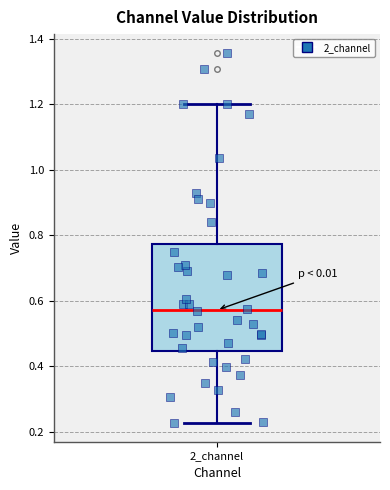

Read this box plot against the y-axis: the position of the median line, the range covered by the box, and the ends of both whiskers. The values are not printed on the chart, so give them approximately, as read against the axis.

median 0.58, box 0.44 to 0.78, whiskers 0.22 to 1.20